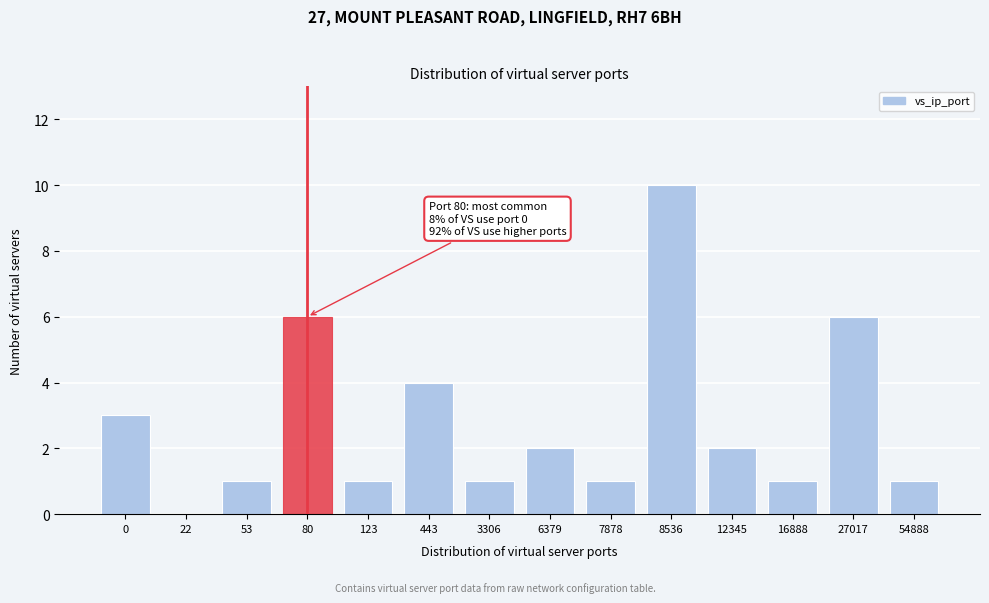

Reading left to right, extract all data points from this chart.

0=3	22=0	53=1	80=6	123=1	443=4	3306=1	6379=2	7878=1	8536=10	12345=2	16888=1	27017=6	54888=1